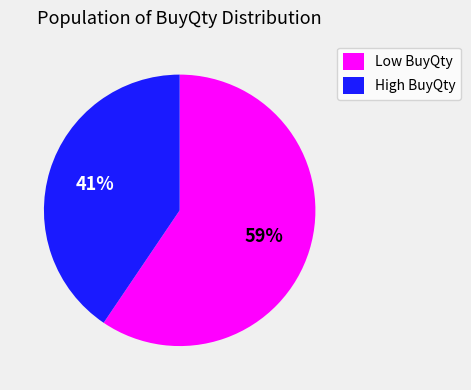

Is the sum of High BuyQty and Low BuyQty greater than half?

Yes